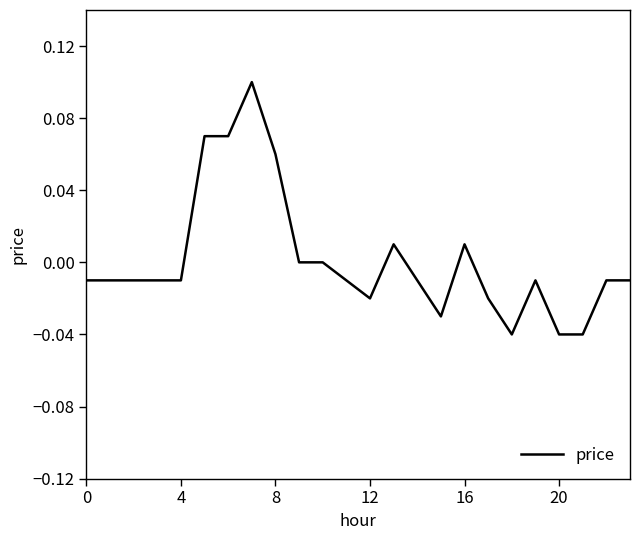

Reading left to right, what are all the values shown in this chart?

-0.0	-0.0	-0.0	-0.0	-0.0	0.1	0.1	0.1	0.1	0.0	0.0	-0.0	-0.0	0.0	-0.0	-0.0	0.0	-0.0	-0.0	-0.0	-0.0	-0.0	-0.0	-0.0